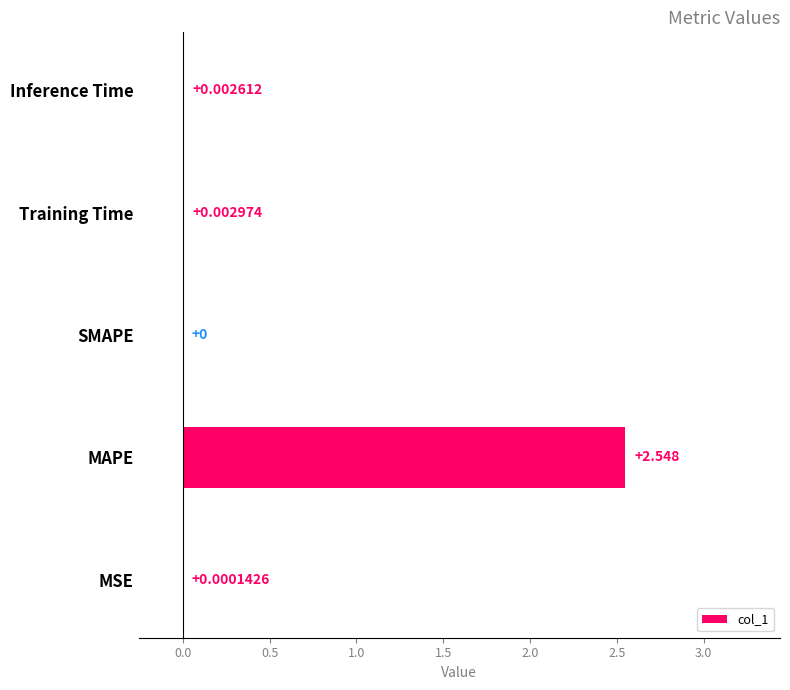

At which category does the chart reach its peak across all series?

MAPE